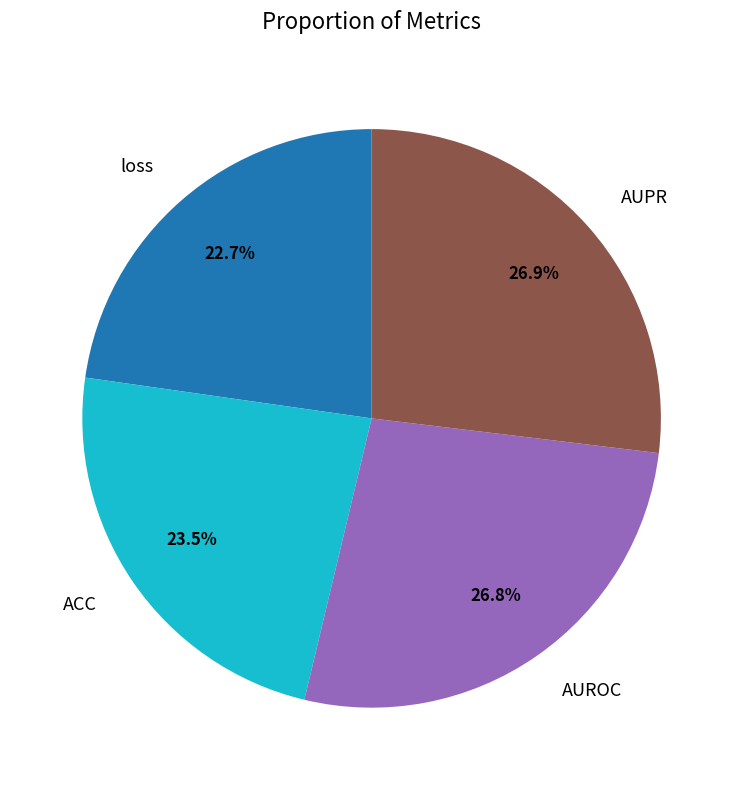

What is the smallest slice in the pie chart?

loss